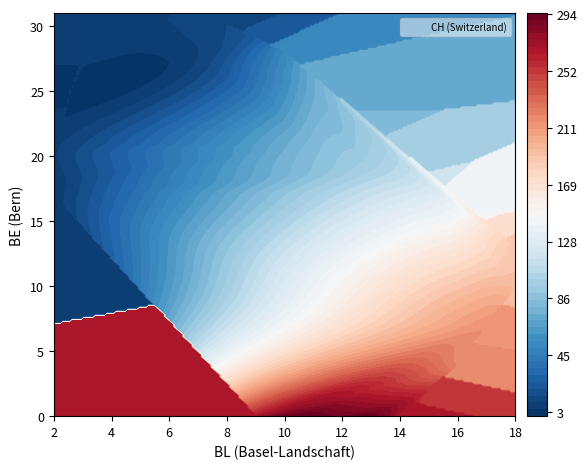

How many values are below 17?

14